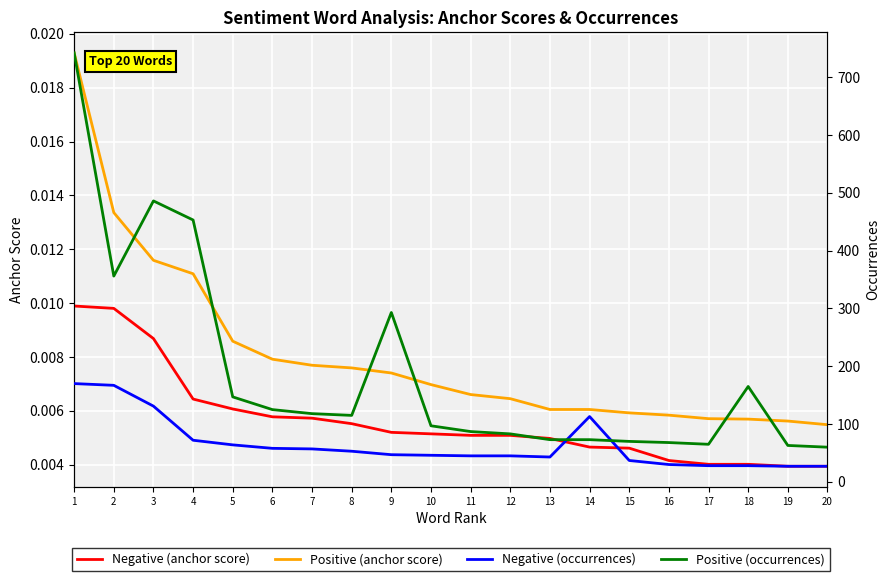

At which category does Positive (occurrences) reach its first local valley?

2